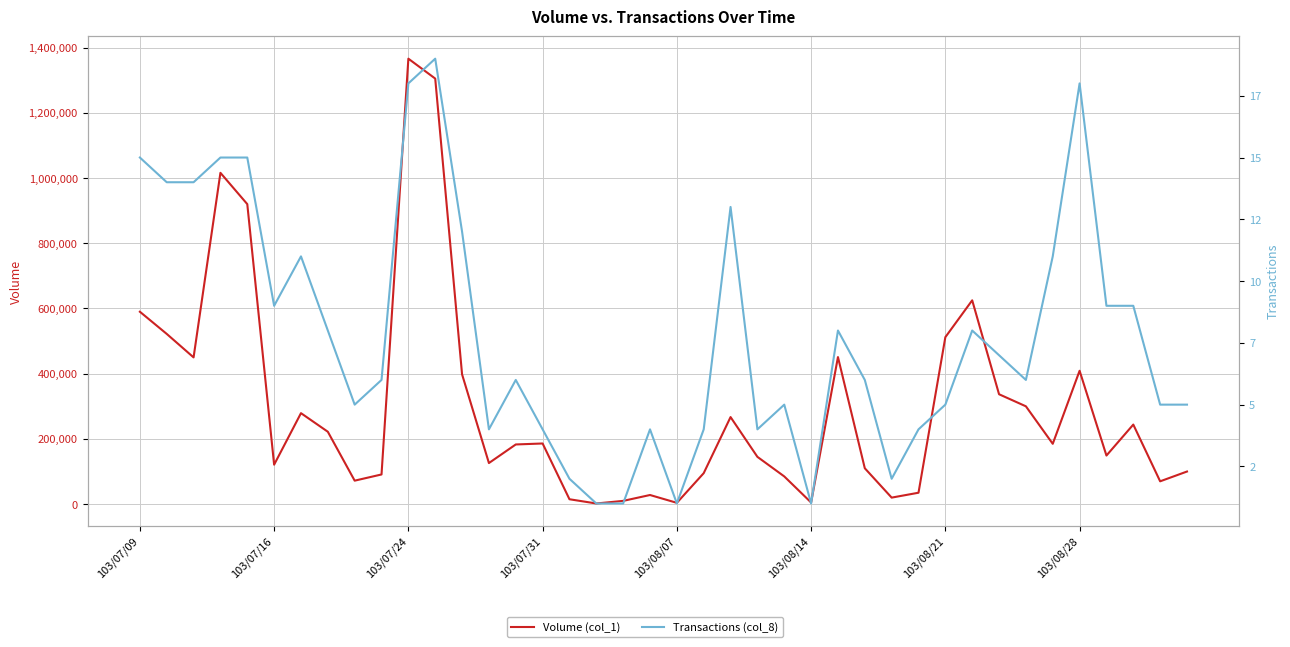

How many values in the Transactions (col_8) series exceed 6?

19